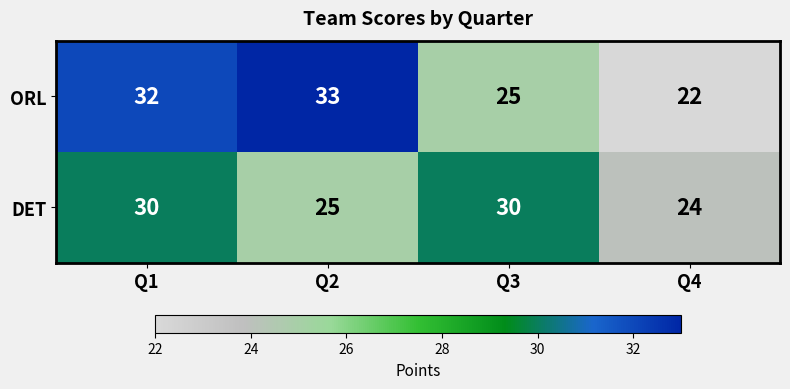

True or false: DET has a value of 39 at Q2.

False